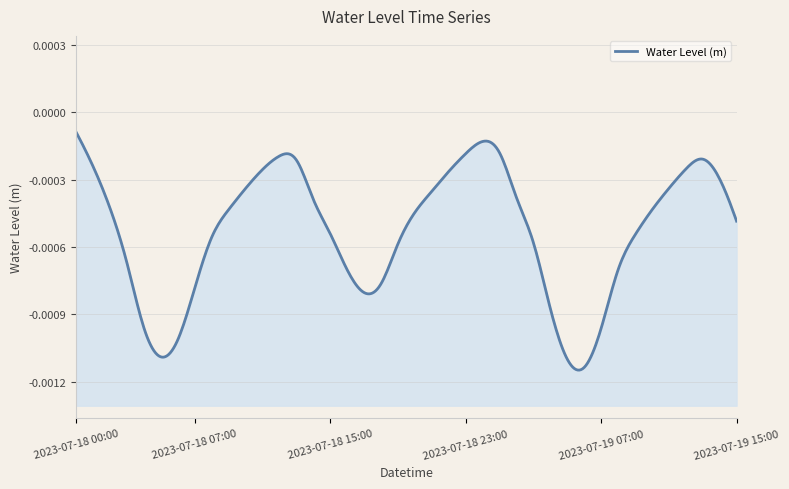

Is it true that the value at 2023-07-18 09:00 is -0.0?

True